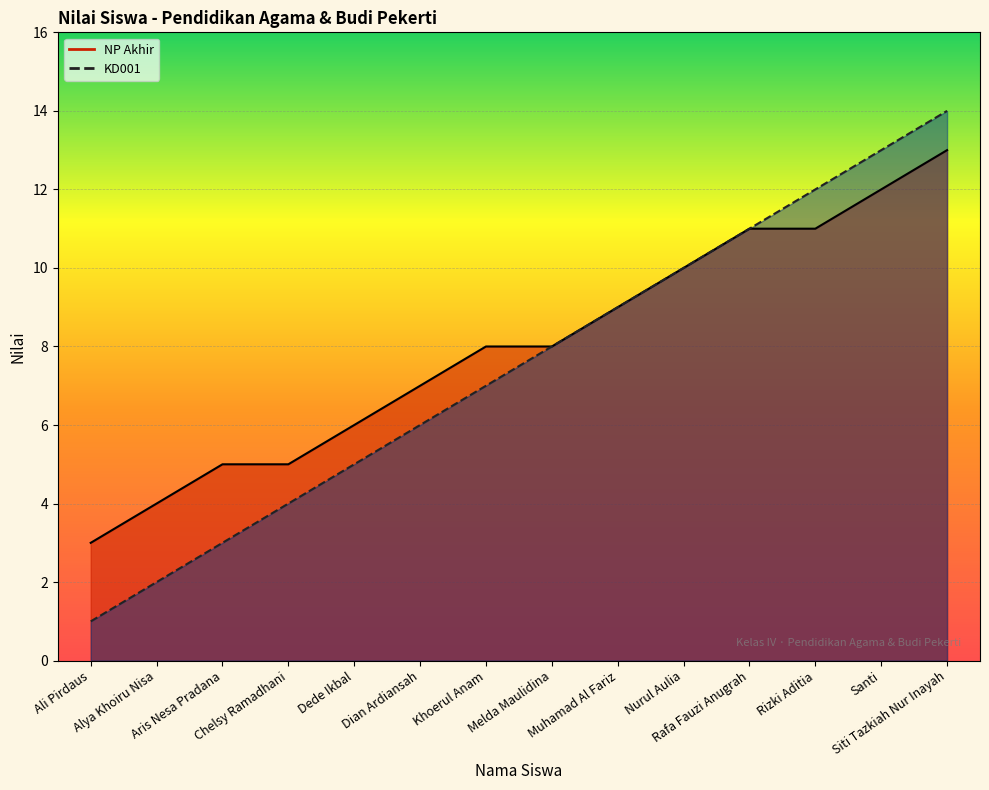

The NP Akhir series shows 10 at Nurul Aulia. True or false?

True